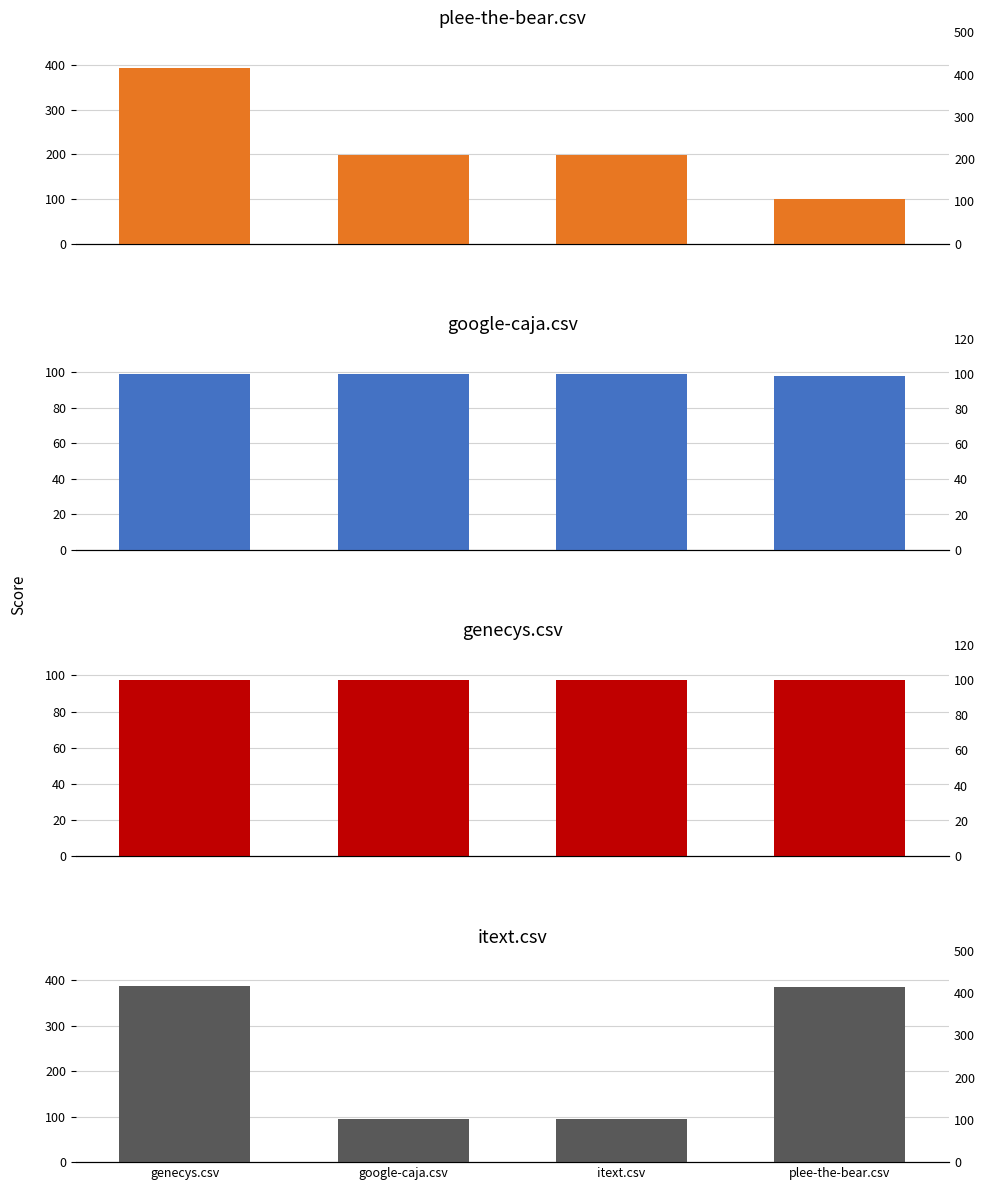

Reading left to right, extract all data points from this chart.

plee-the-bear.csv: genecys.csv=395.0	google-caja.csv=198.0	itext.csv=198.0	plee-the-bear.csv=99.0
google-caja.csv: genecys.csv=99.0	google-caja.csv=99.0	itext.csv=99.0	plee-the-bear.csv=97.5
genecys.csv: genecys.csv=97.5	google-caja.csv=97.5	itext.csv=97.5	plee-the-bear.csv=97.5
itext.csv: genecys.csv=387.5	google-caja.csv=95.5	itext.csv=95.5	plee-the-bear.csv=385.5